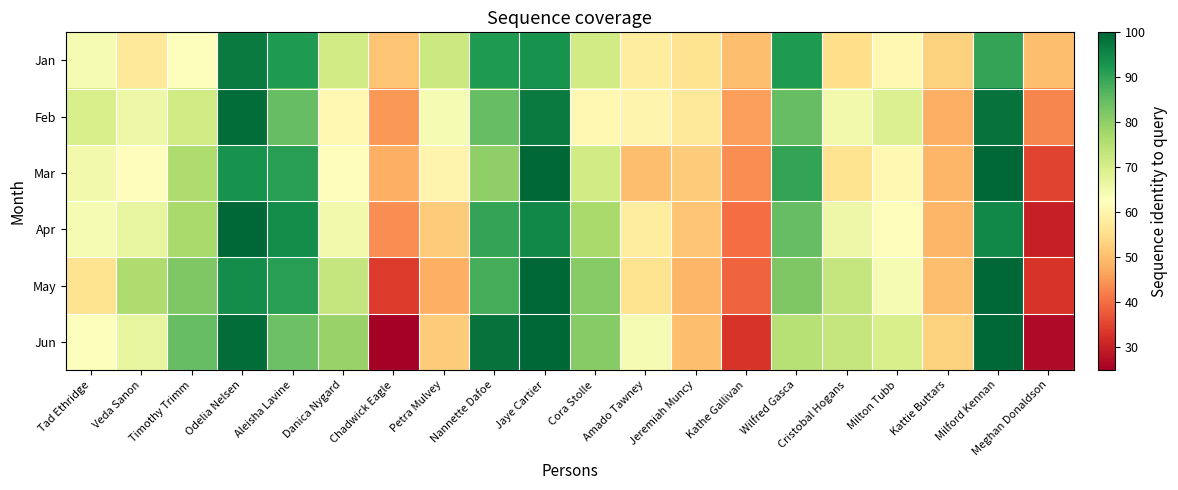

Which series changed the most between Aleisha Lavine and Nannette Dafoe?

Jun